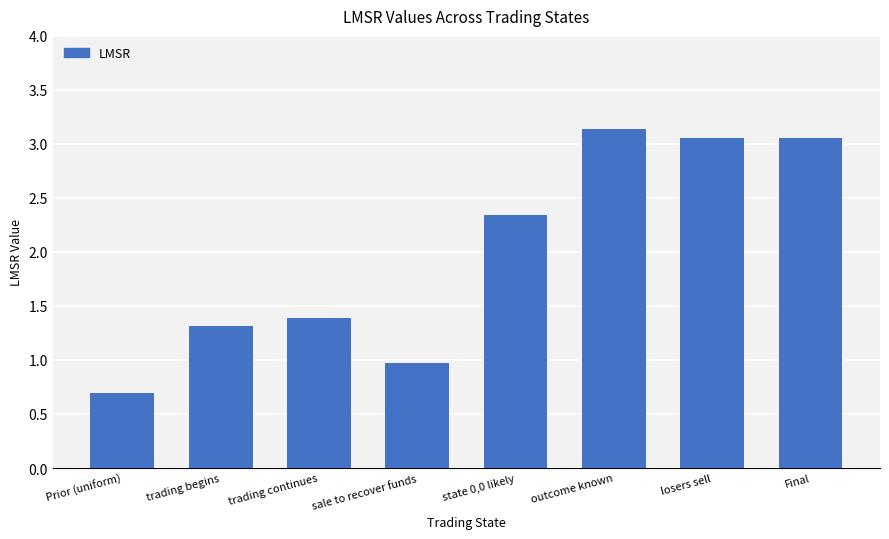

What is the smallest value displayed?

0.7